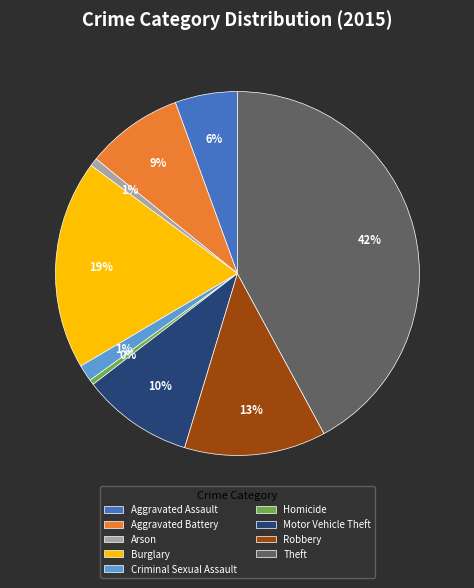

True or false: Arson accounts for 12% of the total.

False